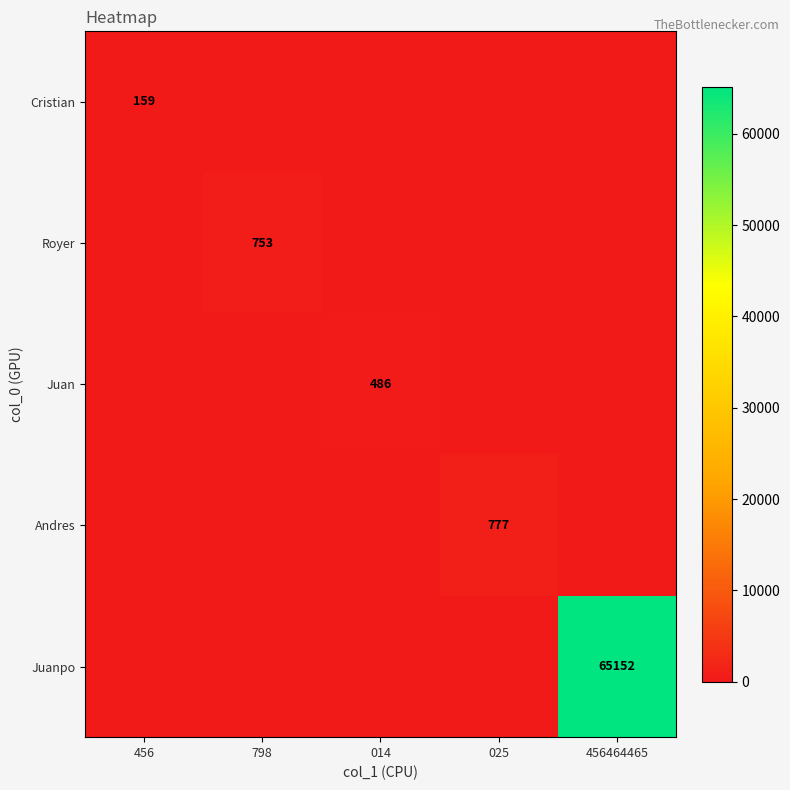

The value of Juan at 014 is 486. True or false?

True